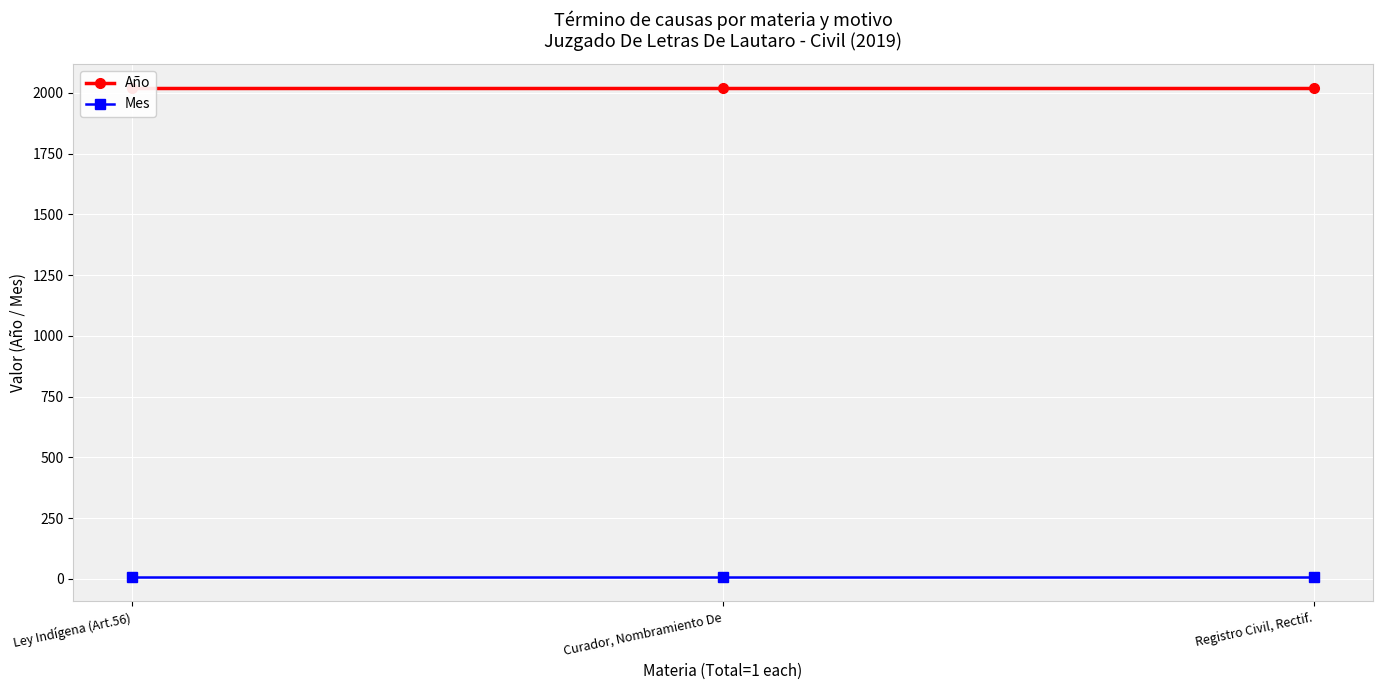

The Año series shows 2019 at Curador, Nombramiento De. True or false?

True